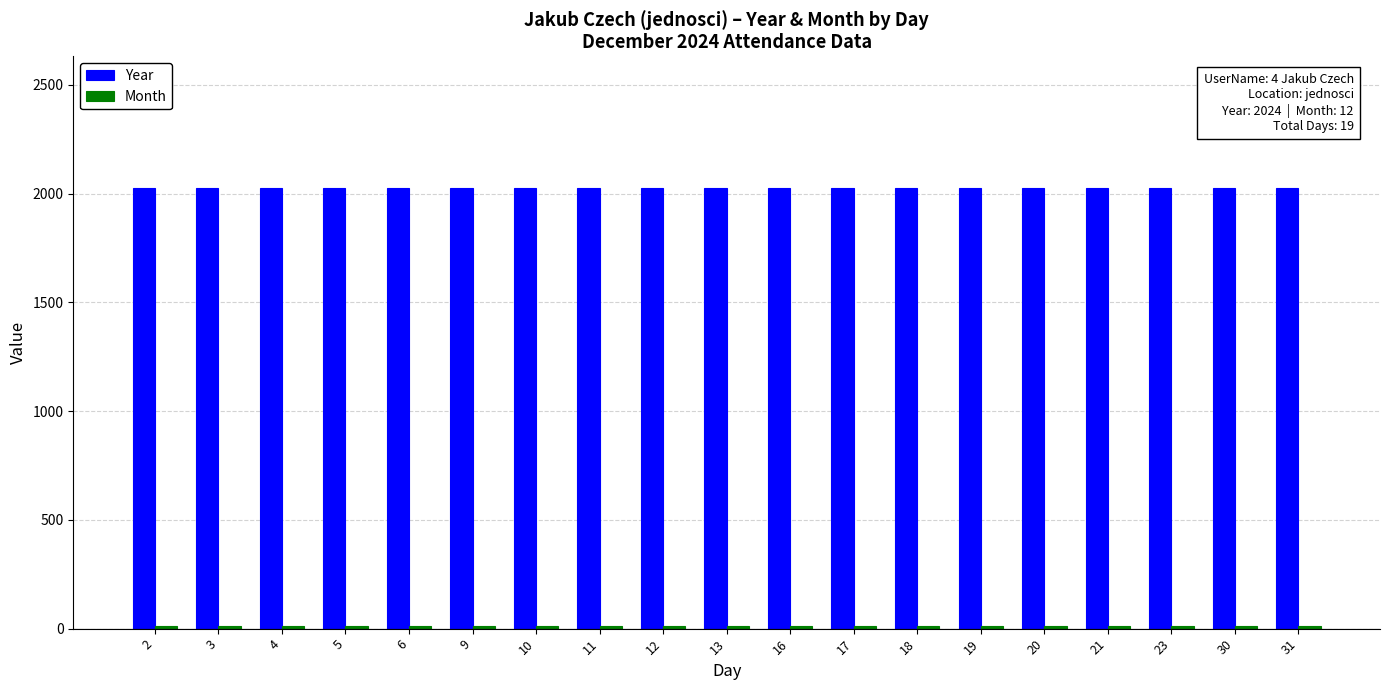

The value of Year at 5 is 2024. True or false?

True